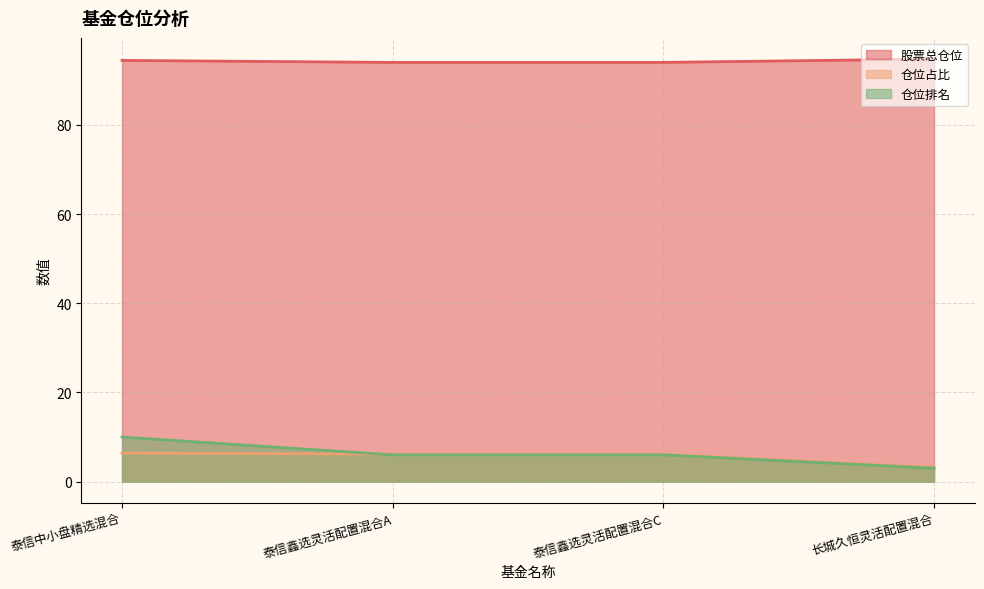

What is the difference between the highest and lowest values at 泰信中小盘精选混合?

88.1